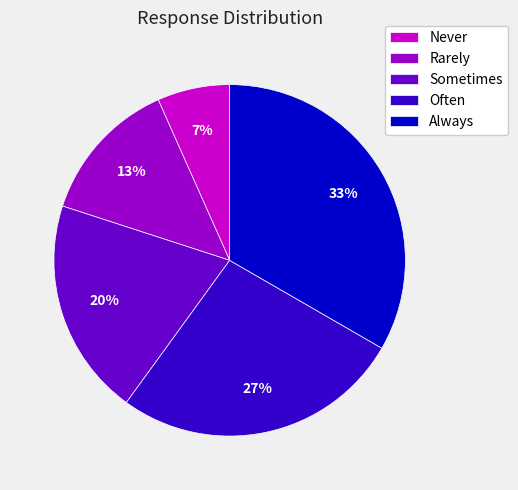

What percentage is the Always slice, to the nearest percent?

33%